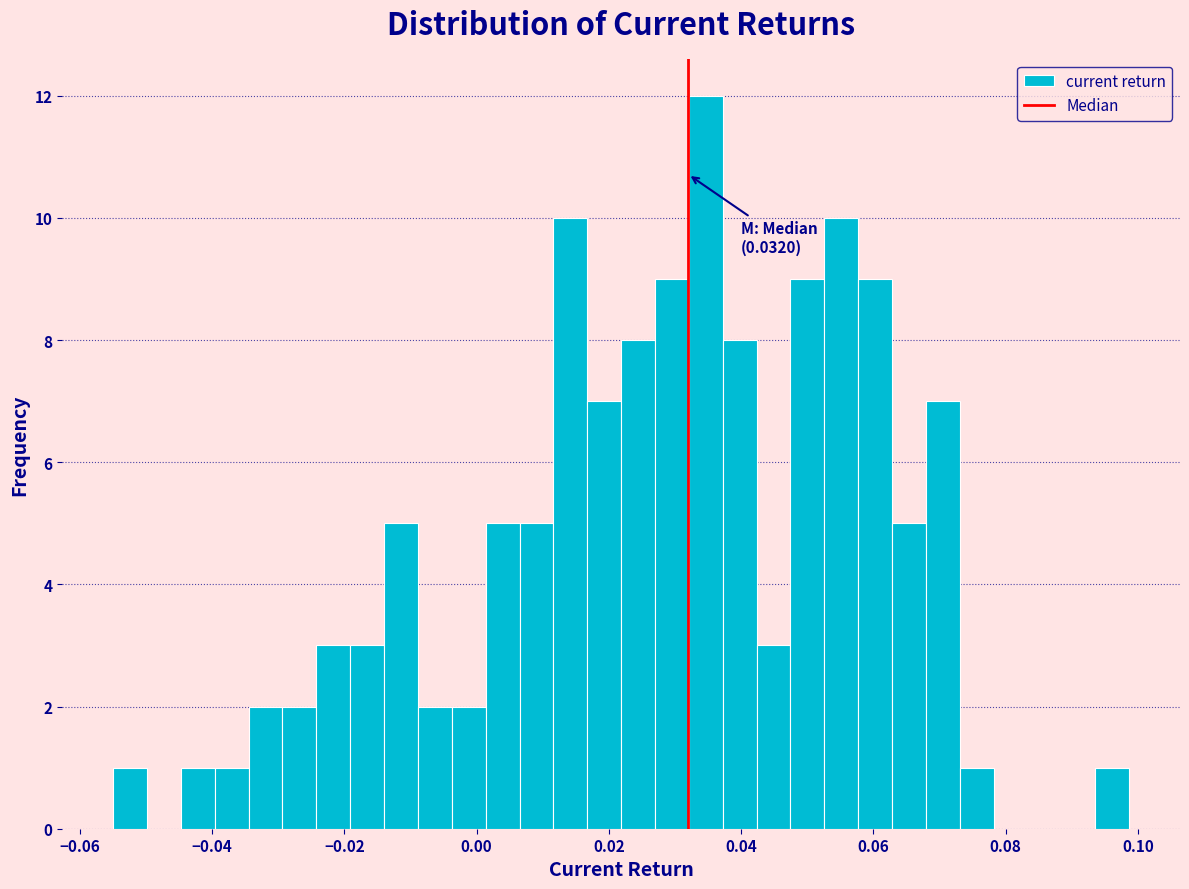

Read against the x-axis, roughly where is the centre of the tallest bar?

0.034